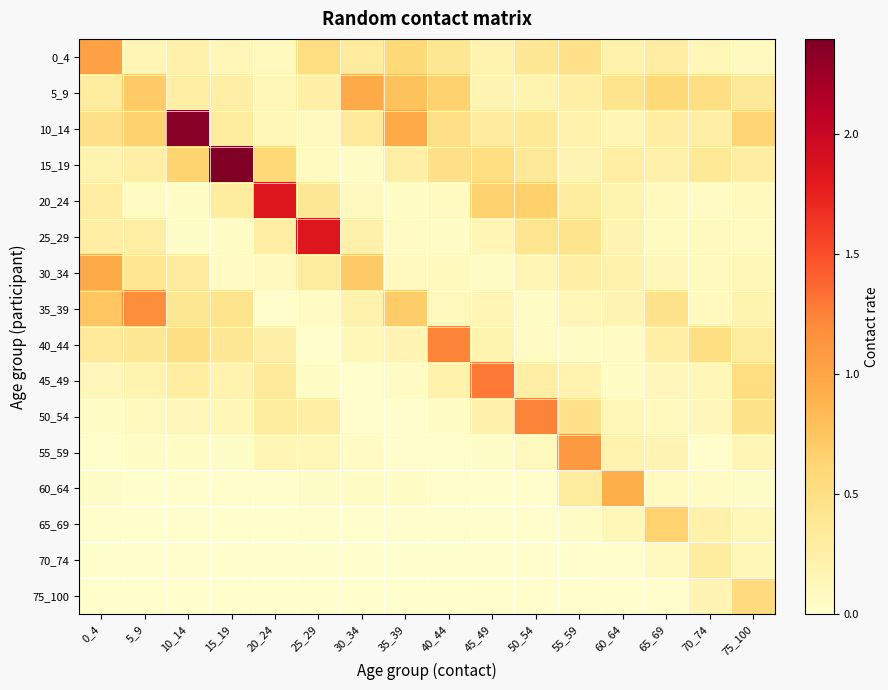

Reading left to right, transcribe all the data shown in this chart.

0_4: 0_4=1.0	5_9=0.2	10_14=0.2	15_19=0.1	20_24=0.1	25_29=0.5	30_34=0.3	35_39=0.6	40_44=0.4	45_49=0.2	50_54=0.4	55_59=0.5	60_64=0.2	65_69=0.3	70_74=0.1	75_100=0.1
5_9: 0_4=0.3	5_9=0.7	10_14=0.3	15_19=0.3	20_24=0.1	25_29=0.2	30_34=1.0	35_39=0.8	40_44=0.6	45_49=0.2	50_54=0.2	55_59=0.3	60_64=0.4	65_69=0.6	70_74=0.5	75_100=0.4
10_14: 0_4=0.5	5_9=0.6	10_14=2.3	15_19=0.3	20_24=0.1	25_29=0.1	30_34=0.3	35_39=0.9	40_44=0.5	45_49=0.3	50_54=0.4	55_59=0.2	60_64=0.2	65_69=0.3	70_74=0.3	75_100=0.6
15_19: 0_4=0.2	5_9=0.3	10_14=0.6	15_19=2.4	20_24=0.6	25_29=0.1	30_34=0.0	35_39=0.3	40_44=0.5	45_49=0.5	50_54=0.3	55_59=0.2	60_64=0.3	65_69=0.2	70_74=0.4	75_100=0.3
20_24: 0_4=0.3	5_9=0.1	10_14=0.0	15_19=0.3	20_24=1.8	25_29=0.4	30_34=0.1	35_39=0.0	40_44=0.1	45_49=0.7	50_54=0.7	55_59=0.3	60_64=0.2	65_69=0.1	70_74=0.1	75_100=0.1
25_29: 0_4=0.3	5_9=0.3	10_14=0.0	15_19=0.0	20_24=0.3	25_29=1.8	30_34=0.2	35_39=0.1	40_44=0.0	45_49=0.2	50_54=0.4	55_59=0.4	60_64=0.2	65_69=0.1	70_74=0.1	75_100=0.1
30_34: 0_4=1.0	5_9=0.4	10_14=0.3	15_19=0.1	20_24=0.1	25_29=0.3	30_34=0.7	35_39=0.1	40_44=0.1	45_49=0.0	50_54=0.2	55_59=0.3	60_64=0.2	65_69=0.1	70_74=0.1	75_100=0.1
35_39: 0_4=0.8	5_9=1.2	10_14=0.4	15_19=0.4	20_24=0.0	25_29=0.1	30_34=0.2	35_39=0.7	40_44=0.1	45_49=0.2	50_54=0.0	55_59=0.1	60_64=0.2	65_69=0.4	70_74=0.1	75_100=0.2
40_44: 0_4=0.3	5_9=0.4	10_14=0.5	15_19=0.4	20_24=0.2	25_29=0.0	30_34=0.1	35_39=0.2	40_44=1.2	45_49=0.2	50_54=0.1	55_59=0.1	60_64=0.1	65_69=0.3	70_74=0.5	75_100=0.3
45_49: 0_4=0.1	5_9=0.2	10_14=0.3	15_19=0.2	20_24=0.3	25_29=0.0	30_34=0.0	35_39=0.1	40_44=0.2	45_49=1.3	50_54=0.3	55_59=0.2	60_64=0.0	65_69=0.1	70_74=0.1	75_100=0.5
50_54: 0_4=0.0	5_9=0.1	10_14=0.1	15_19=0.1	20_24=0.3	25_29=0.3	30_34=0.0	35_39=0.0	40_44=0.1	45_49=0.2	50_54=1.2	55_59=0.5	60_64=0.1	65_69=0.1	70_74=0.1	75_100=0.5
55_59: 0_4=0.0	5_9=0.1	10_14=0.0	15_19=0.0	20_24=0.2	25_29=0.1	30_34=0.1	35_39=0.0	40_44=0.0	45_49=0.0	50_54=0.1	55_59=1.1	60_64=0.2	65_69=0.2	70_74=0.0	75_100=0.2
60_64: 0_4=0.0	5_9=0.0	10_14=0.0	15_19=0.0	20_24=0.0	25_29=0.0	30_34=0.0	35_39=0.0	40_44=0.0	45_49=0.0	50_54=0.0	55_59=0.3	60_64=0.9	65_69=0.1	70_74=0.1	75_100=0.0
65_69: 0_4=0.0	5_9=0.0	10_14=0.0	15_19=0.0	20_24=0.0	25_29=0.0	30_34=0.0	35_39=0.0	40_44=0.0	45_49=0.0	50_54=0.0	55_59=0.0	60_64=0.1	65_69=0.6	70_74=0.2	75_100=0.1
70_74: 0_4=0.0	5_9=0.0	10_14=0.0	15_19=0.0	20_24=0.0	25_29=0.0	30_34=0.0	35_39=0.0	40_44=0.0	45_49=0.0	50_54=0.0	55_59=0.0	60_64=0.0	65_69=0.1	70_74=0.3	75_100=0.1
75_100: 0_4=0.0	5_9=0.0	10_14=0.0	15_19=0.0	20_24=0.0	25_29=0.0	30_34=0.0	35_39=0.0	40_44=0.0	45_49=0.0	50_54=0.0	55_59=0.0	60_64=0.0	65_69=0.0	70_74=0.2	75_100=0.6